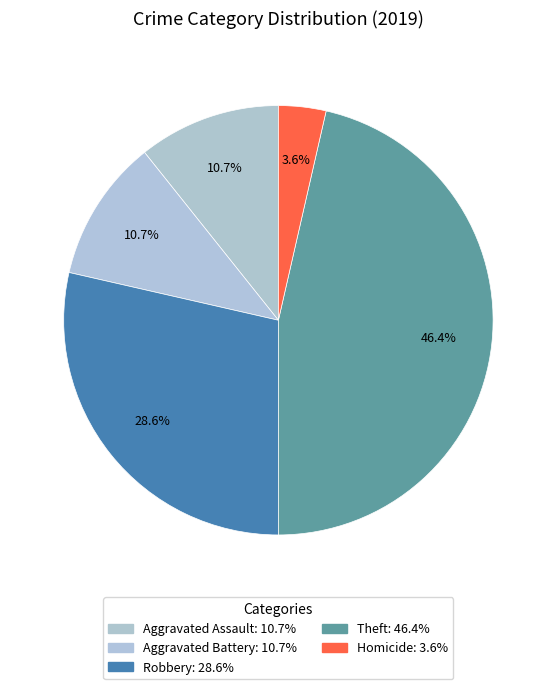

Is there a majority slice in this chart?

No